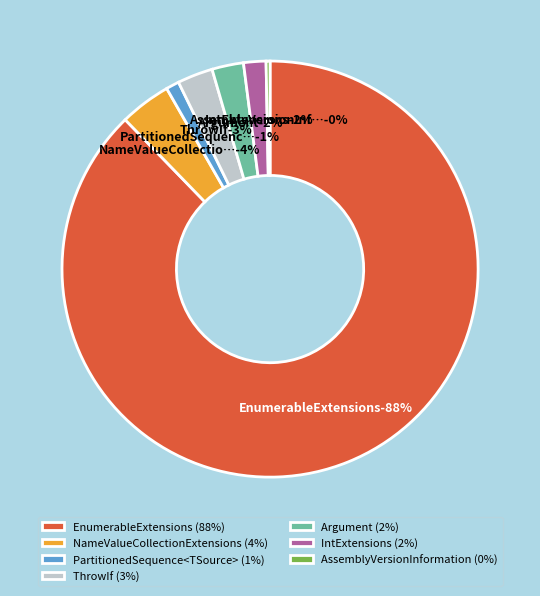

Is there a majority slice in this chart?

Yes